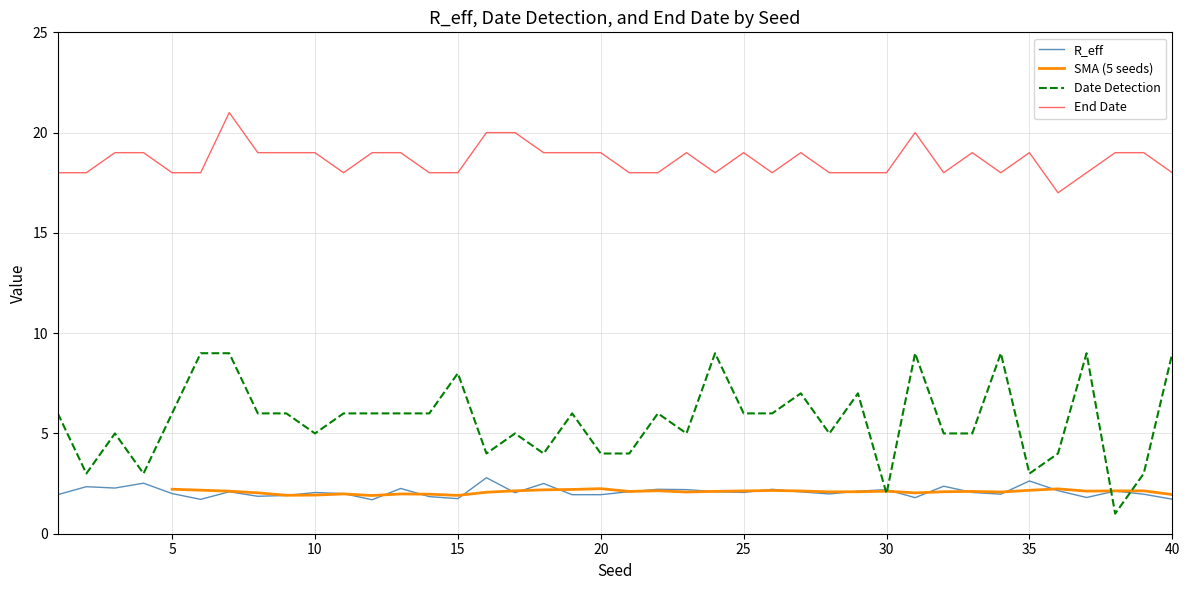

Count the Date_detection values in the range 4 to 7.

26